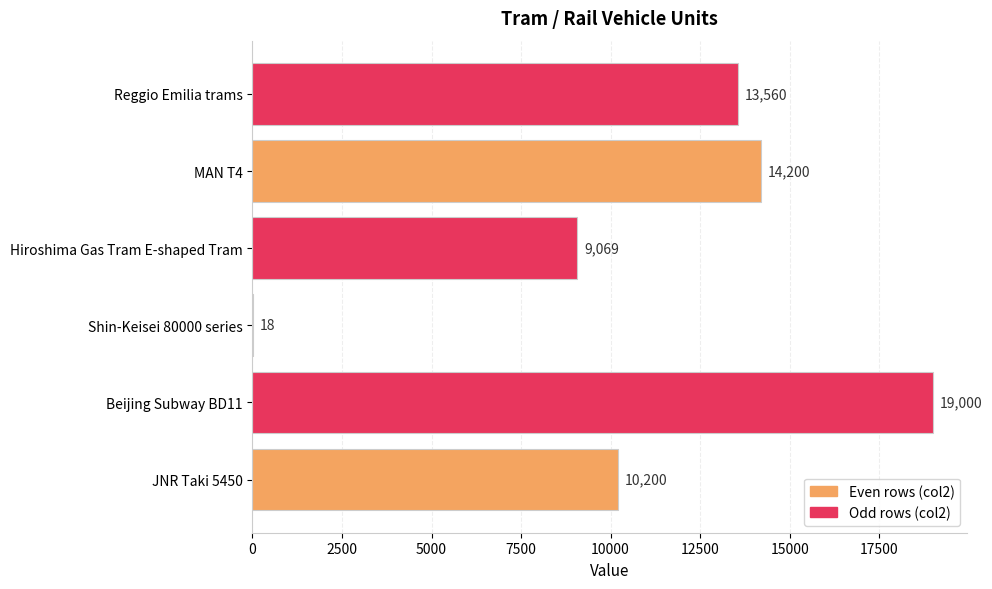

What is the average value?

11008